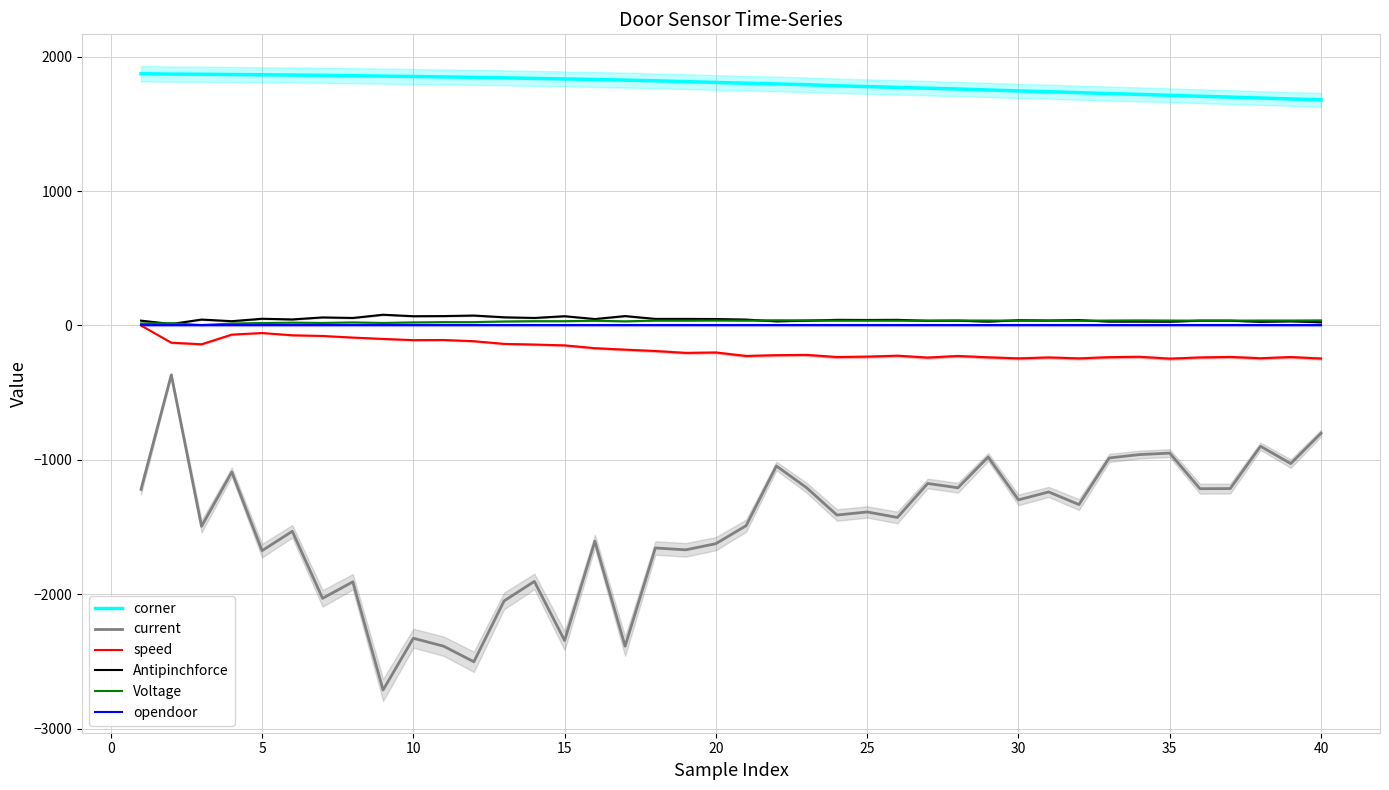

What is the minimum value for current?

-2713